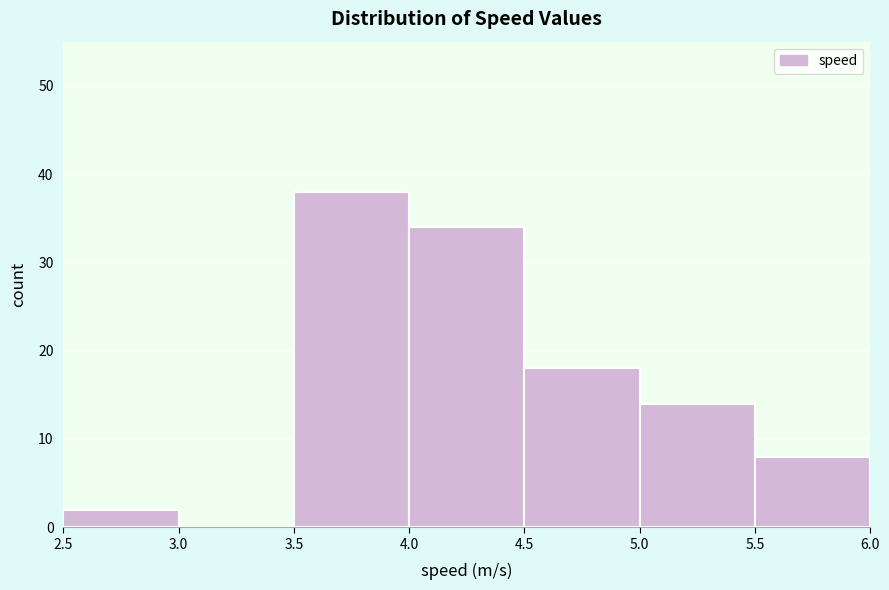

Over which range of the x-axis is the bar tallest?

3.5 to 4.0